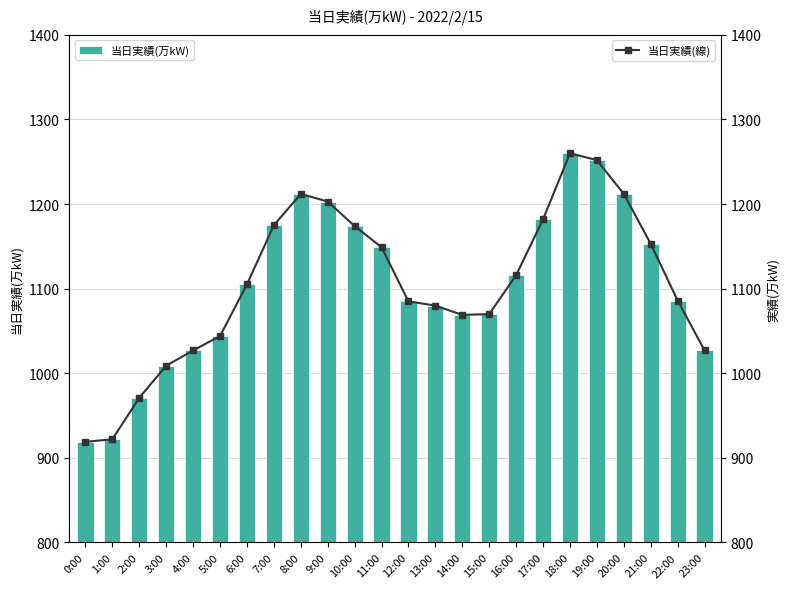

The value of 当日実績(線) at 14:00 is 1069. True or false?

True